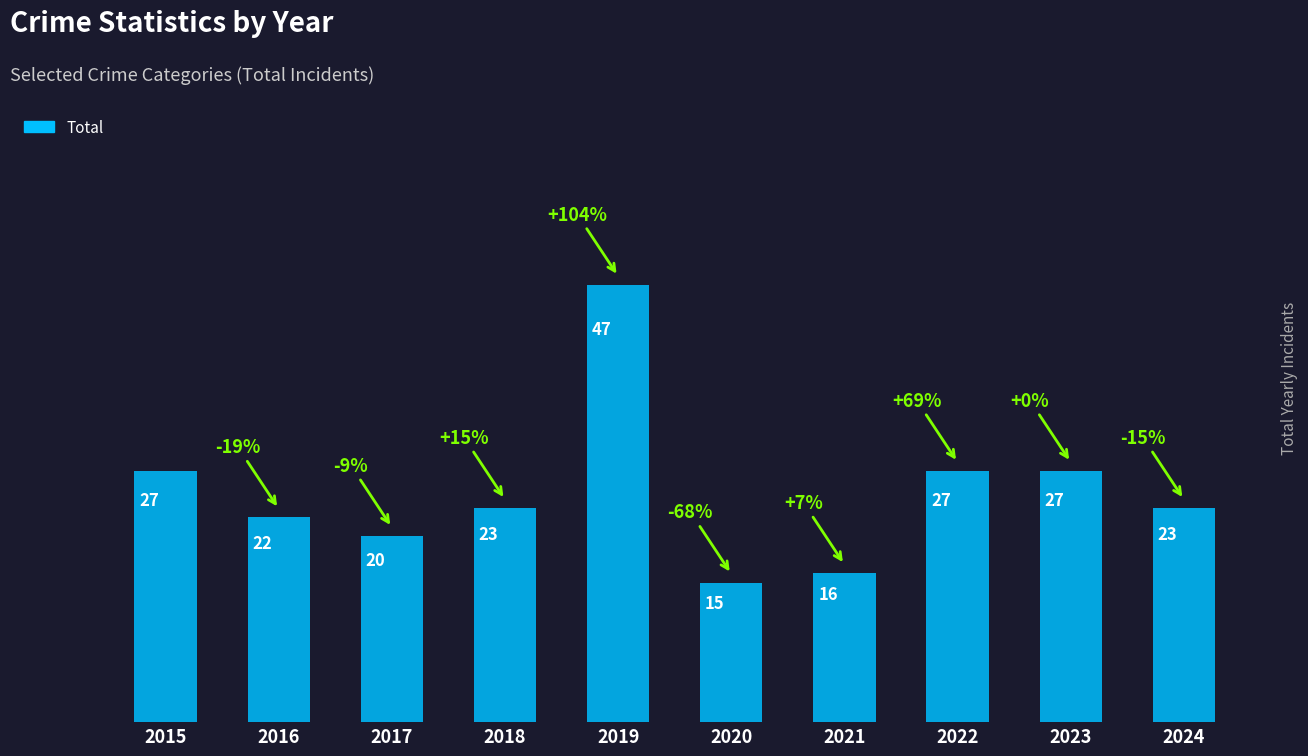

What is the minimum value shown in the chart?

15